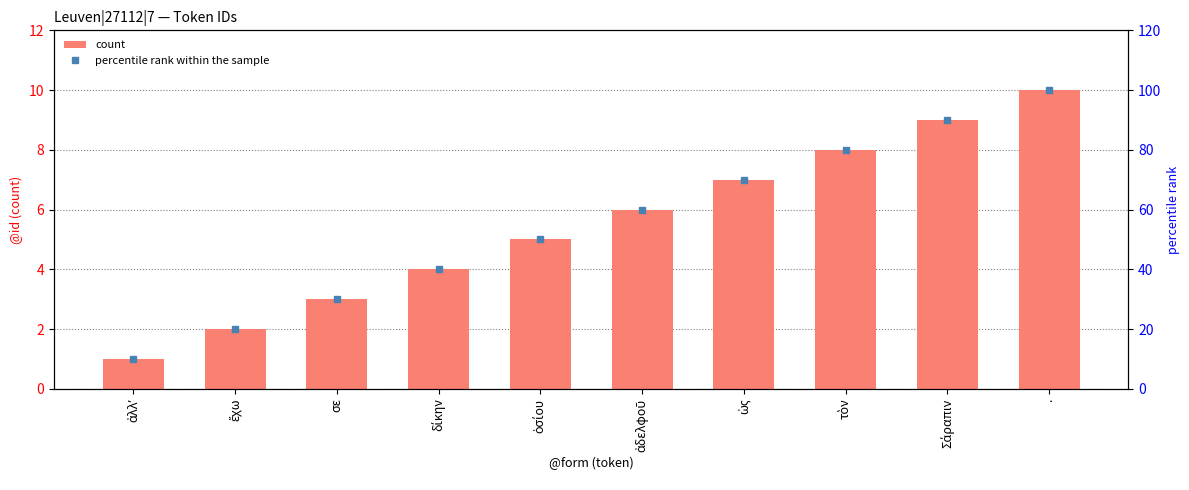

The percentile rank within the sample series shows 105 at ἀδελφοῦ. True or false?

False